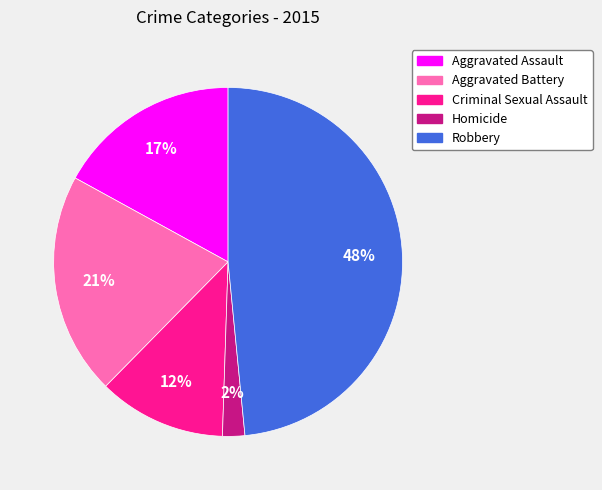

To the nearest percent, what is the average slice percentage?

20%